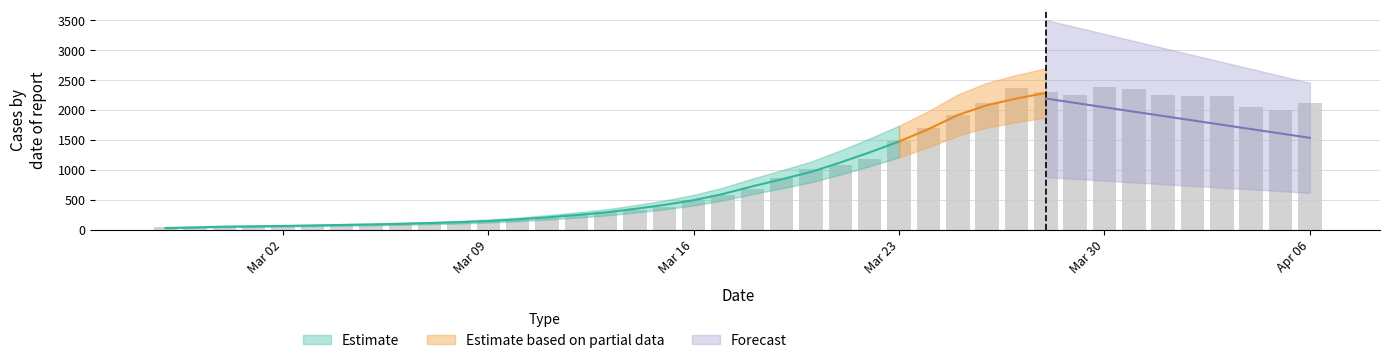

What is the sum of the values at 2020-03-19 and 2020-04-05?

2860